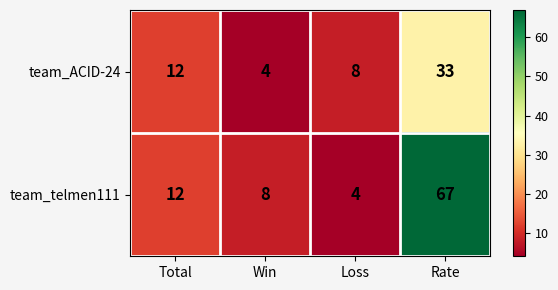

Which label corresponds to the largest value in the chart?

Rate